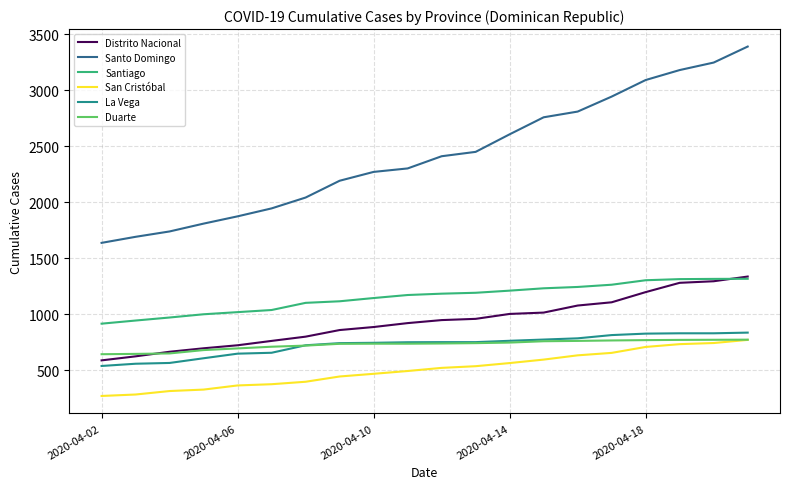

At how many categories does at least one series exceed 323?

20